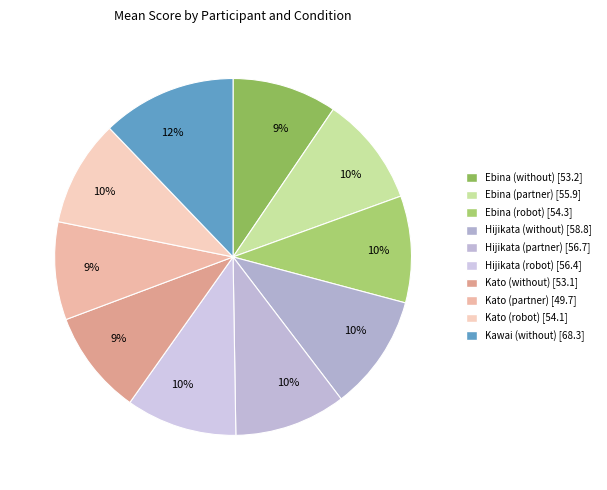

What percentage is the Ebina (robot) slice, to the nearest percent?

10%